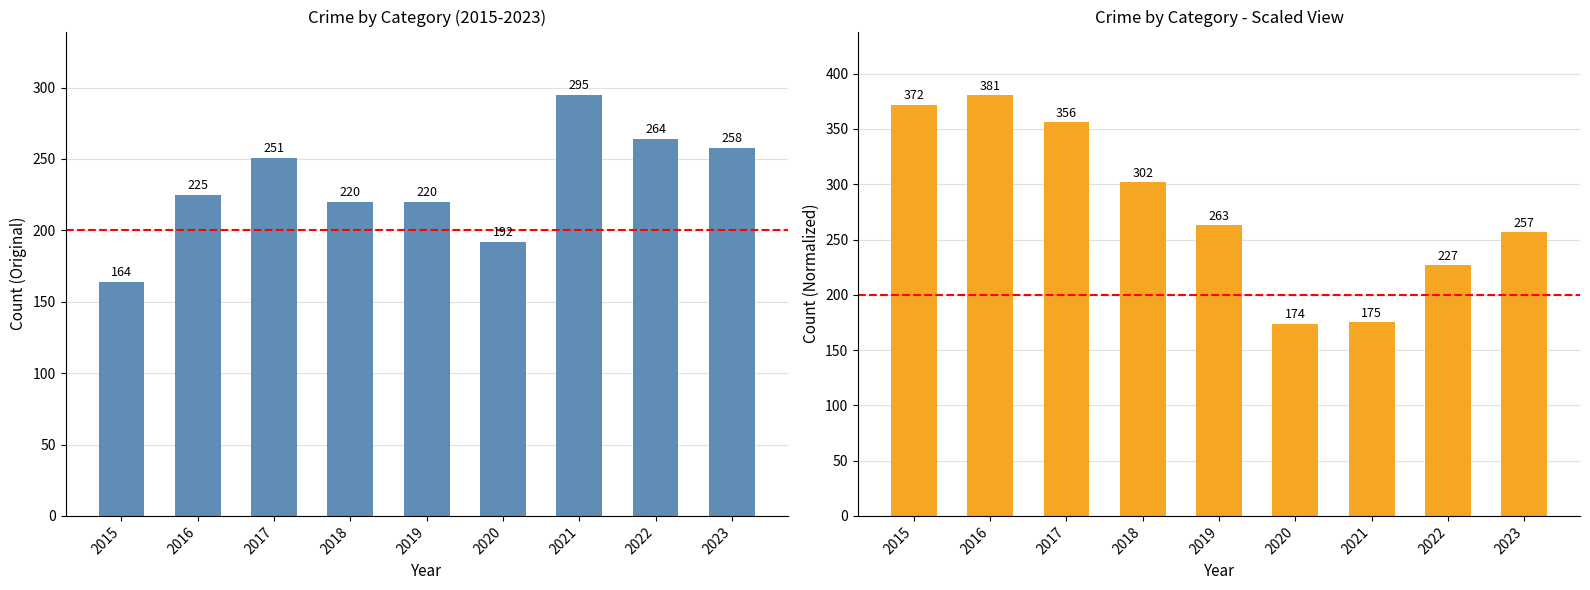

How many data points in Robbery are above 263?

4